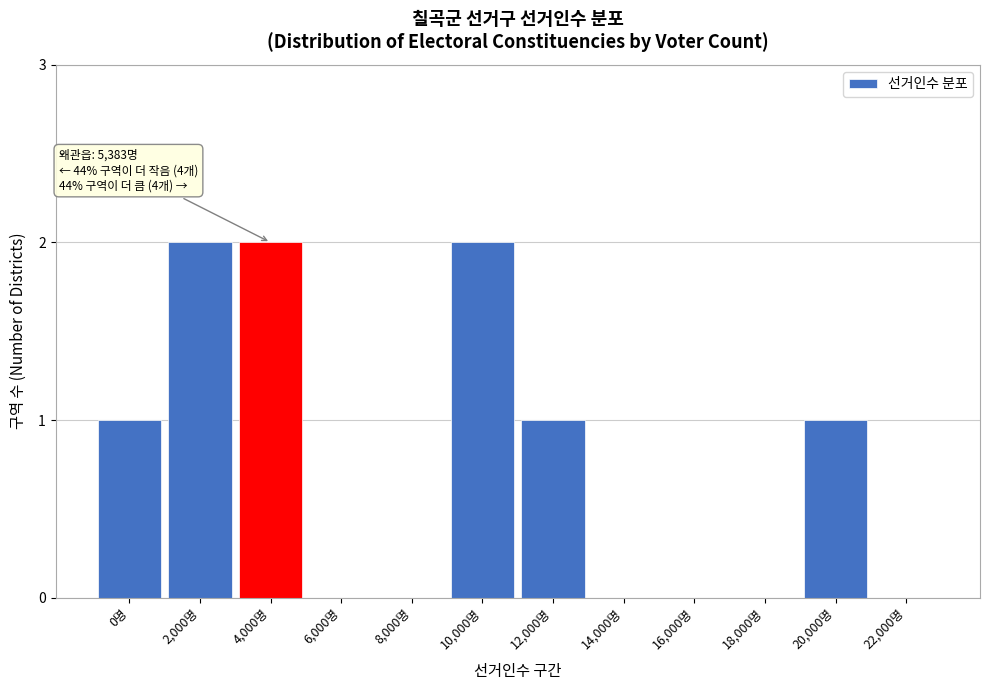

Reading left to right, what are all the values shown in this chart?

0명=1	2,000명=2	4,000명=2	6,000명=0	8,000명=0	10,000명=2	12,000명=1	14,000명=0	16,000명=0	18,000명=0	20,000명=1	22,000명=0